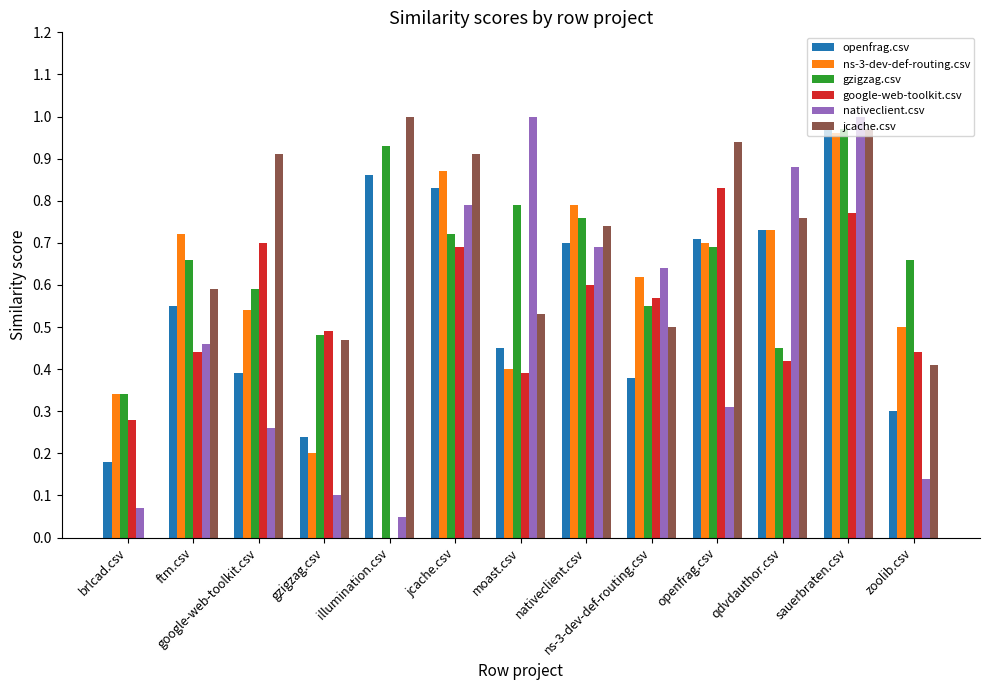

At which label is google-web-toolkit.csv closest to 0?

illumination.csv